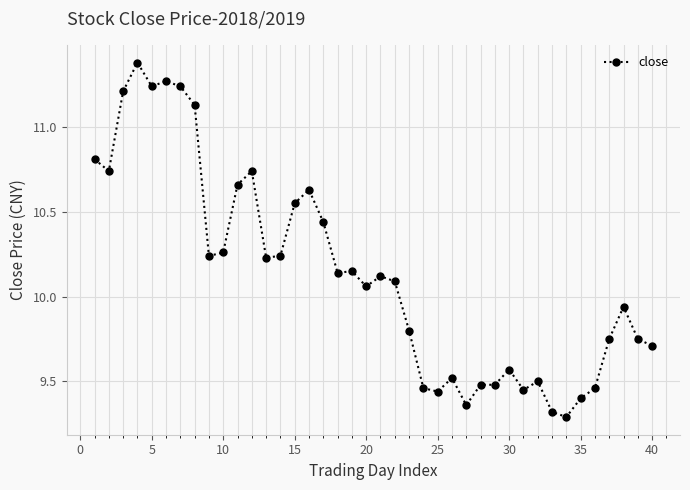

What is the maximum value shown in the chart?

11.4